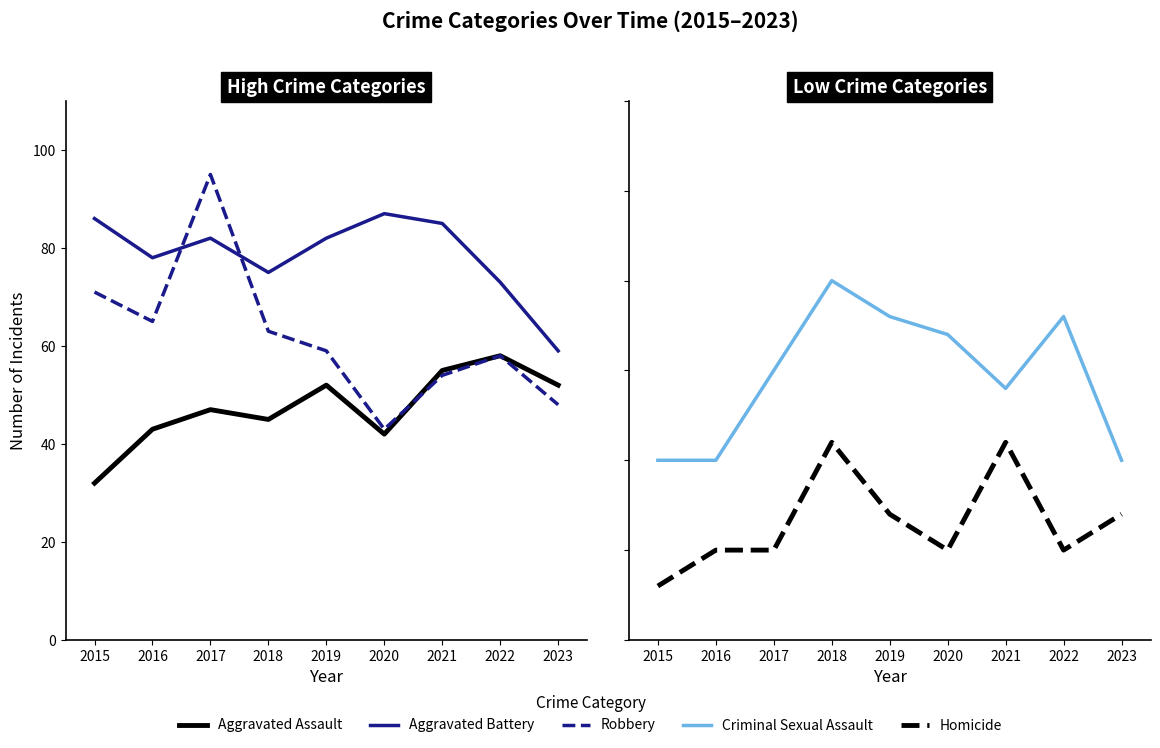

What is the average value of the Aggravated Assault series?

47